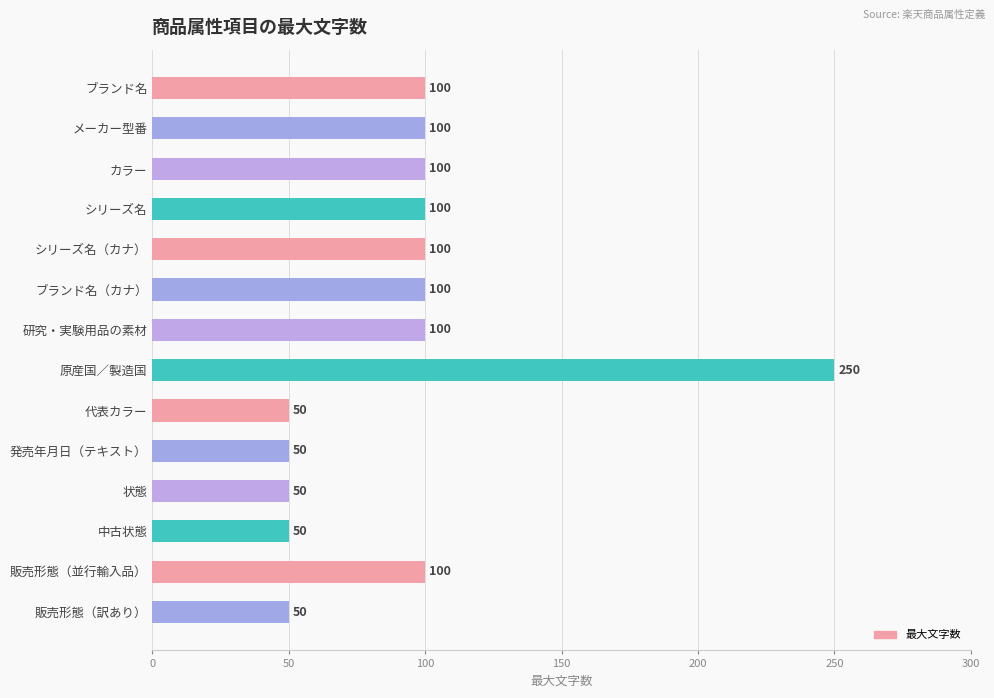

Is it true that the value at 研究・実験用品の素材 is 100?

True